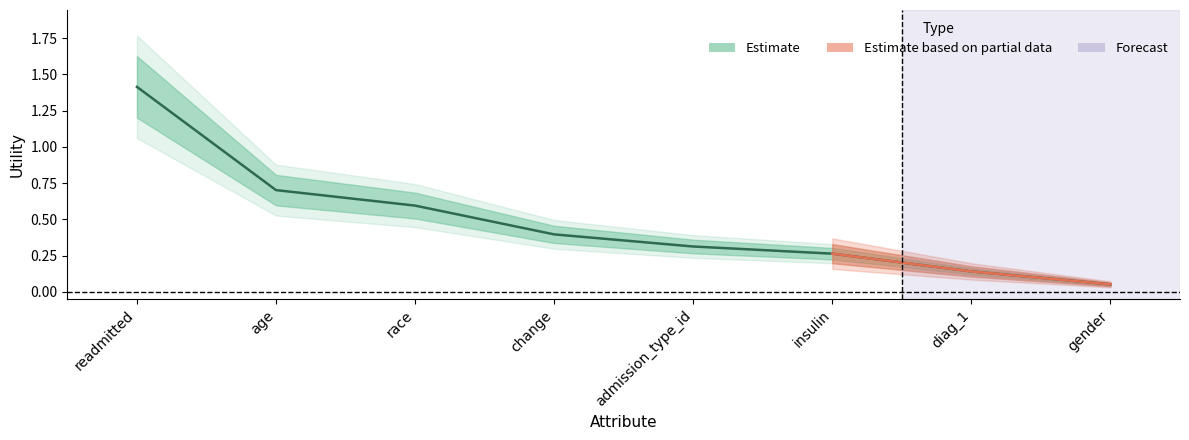

Between gender and admission_type_id, which is larger?

admission_type_id